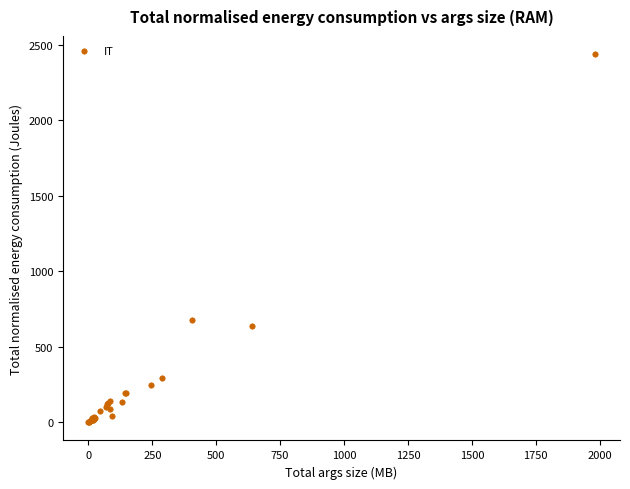

What Y value in the scatter plot is closest to 1218?

676.0